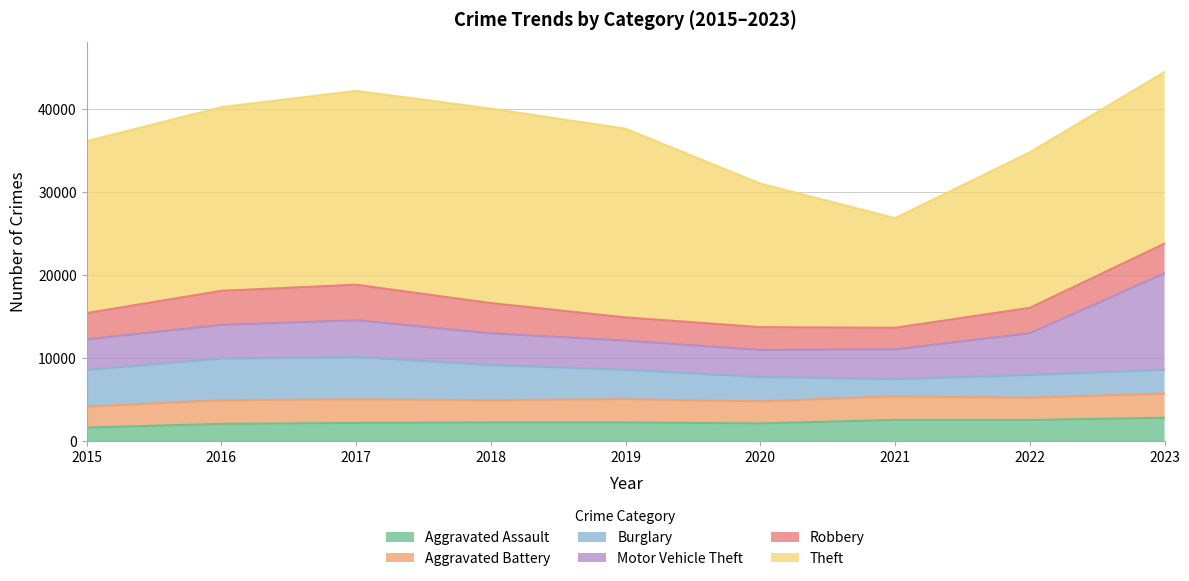

True or false: Aggravated Battery and Theft cross at least once.

False